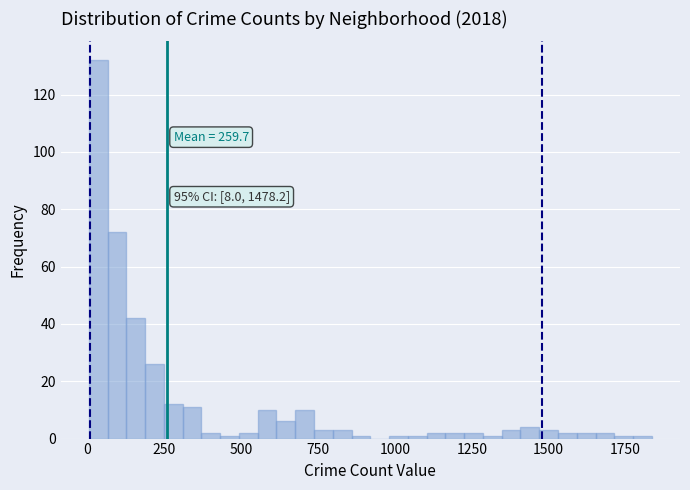

Around what value on the x-axis is the tallest bar? Give the approximate position of its centre, as read against the axis.

50